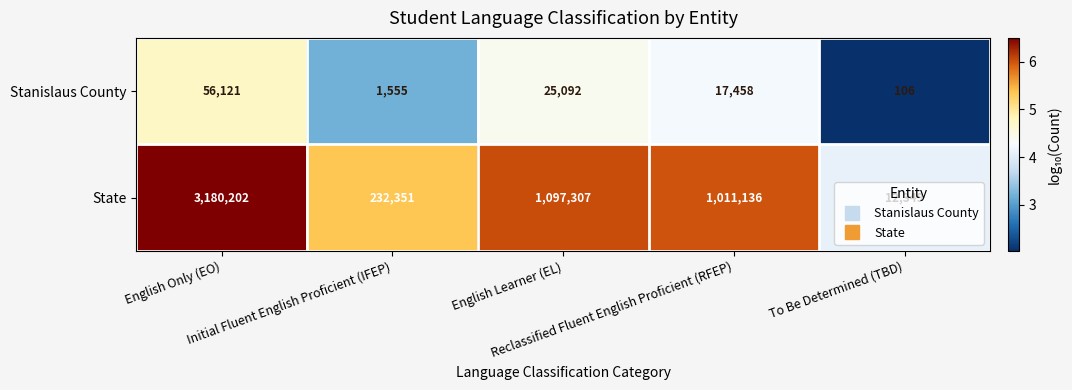

What is the maximum value shown in the chart?

3180202